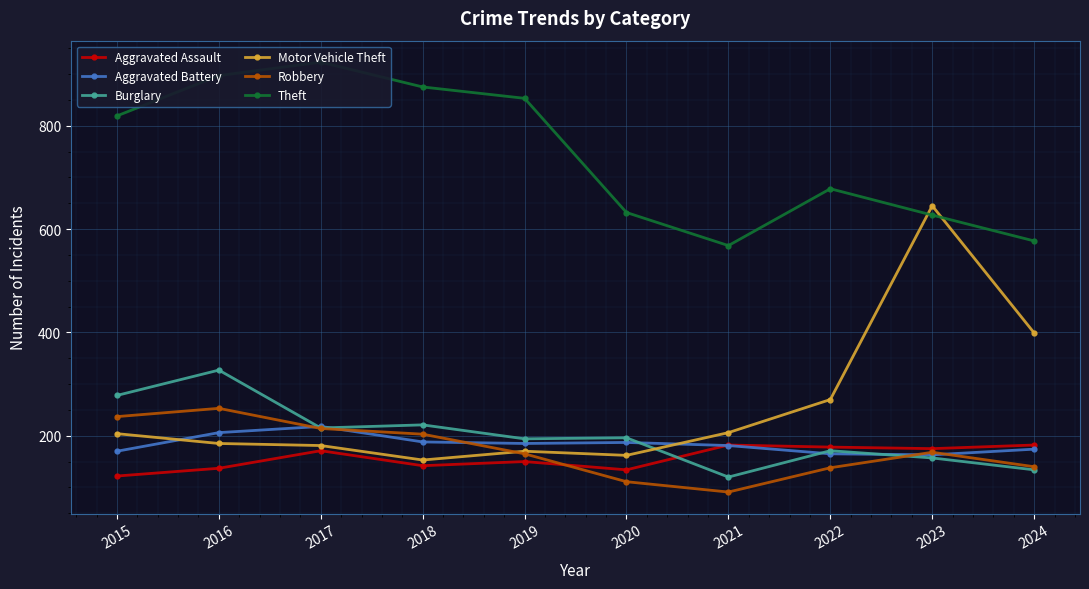

How many intersections are there between Burglary and Aggravated Battery?

5